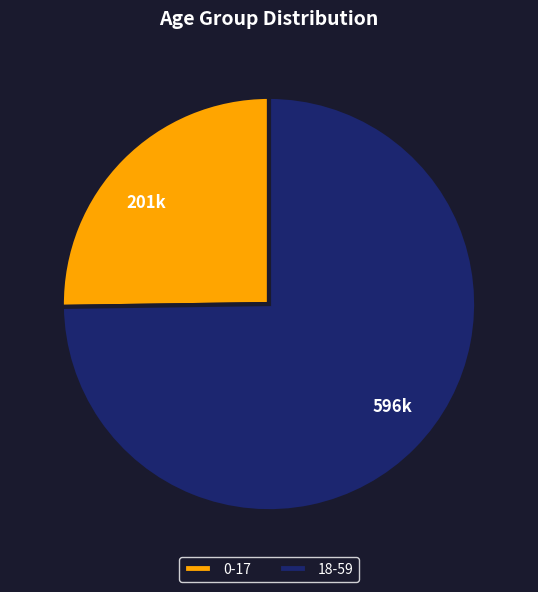

The 18-59 slice represents 88% of the pie. True or false?

False